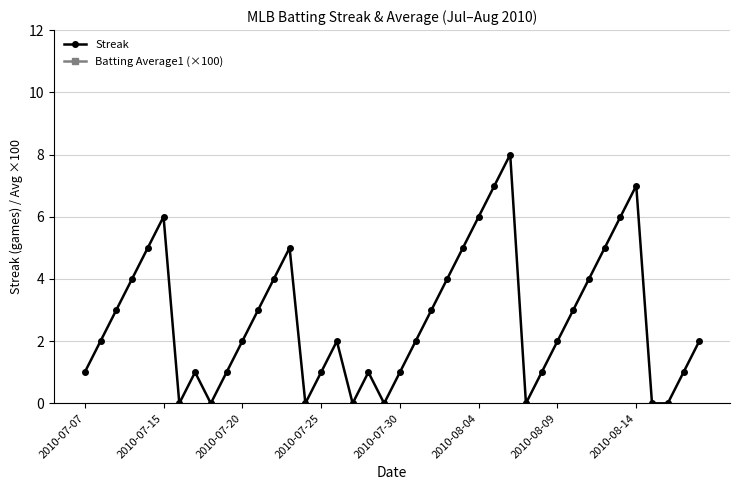

What is the highest value of the Streak series?

8